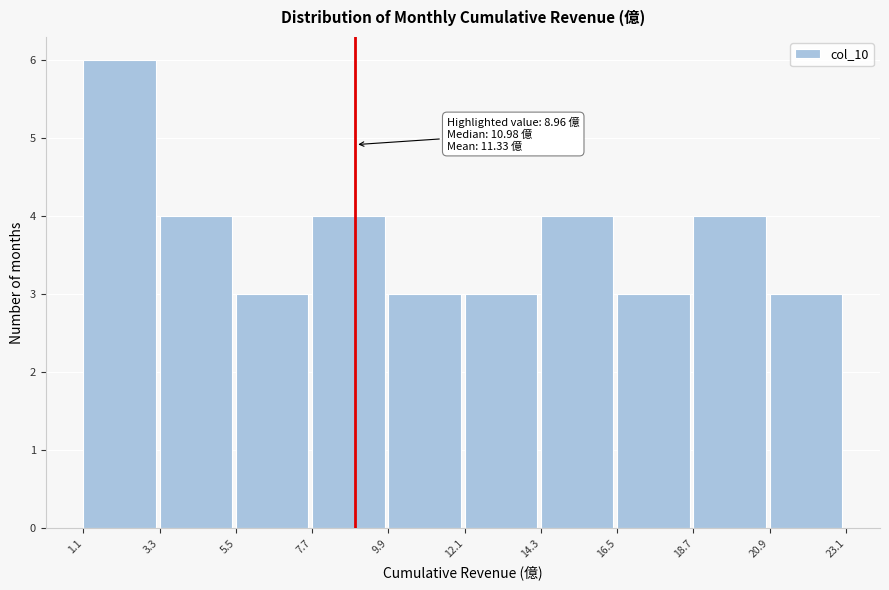

Which range on the x-axis has the tallest bar?

1.1 to 3.3